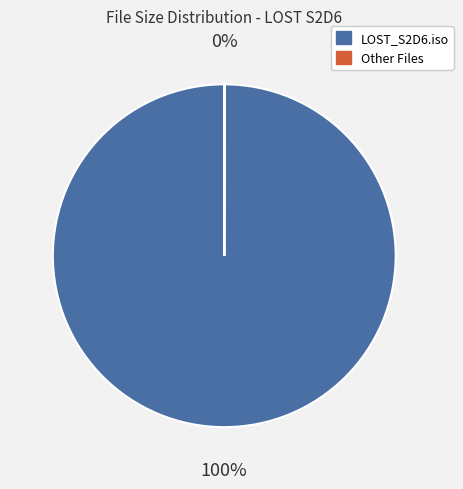

To the nearest percent, what portion does LOST_S2D6.iso represent?

100%